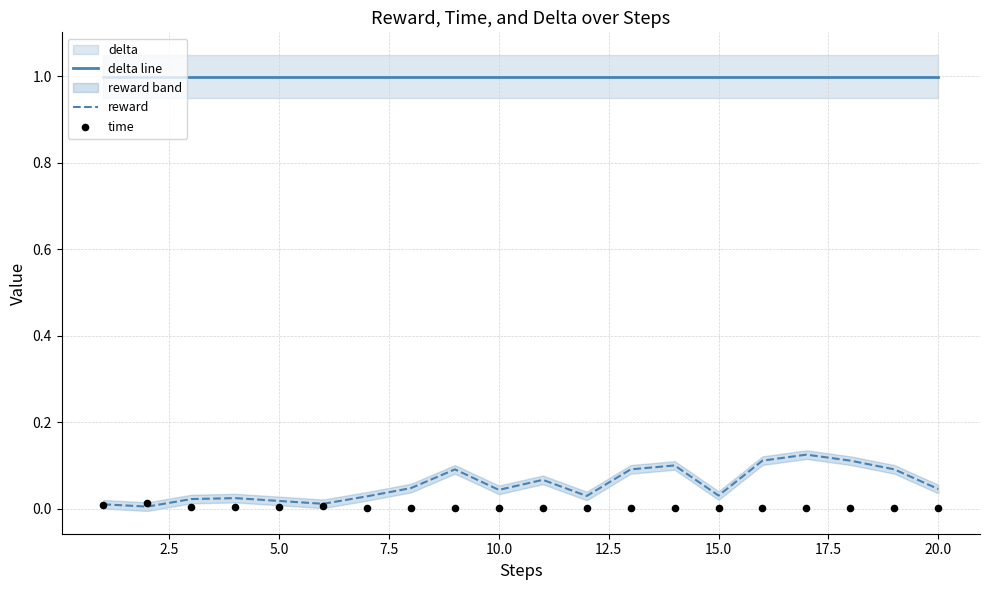

Which series has the widest spread of Y values?

reward